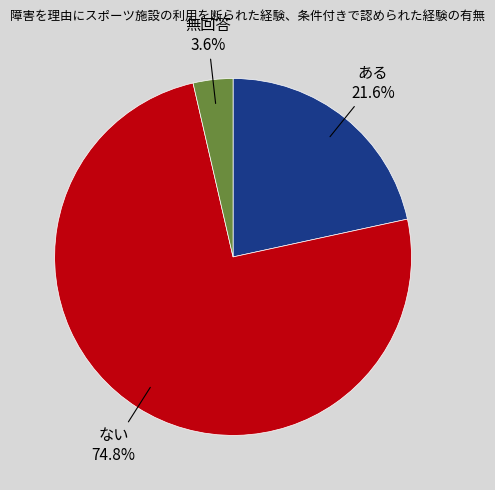

Is there any slice that represents more than half of the pie?

Yes